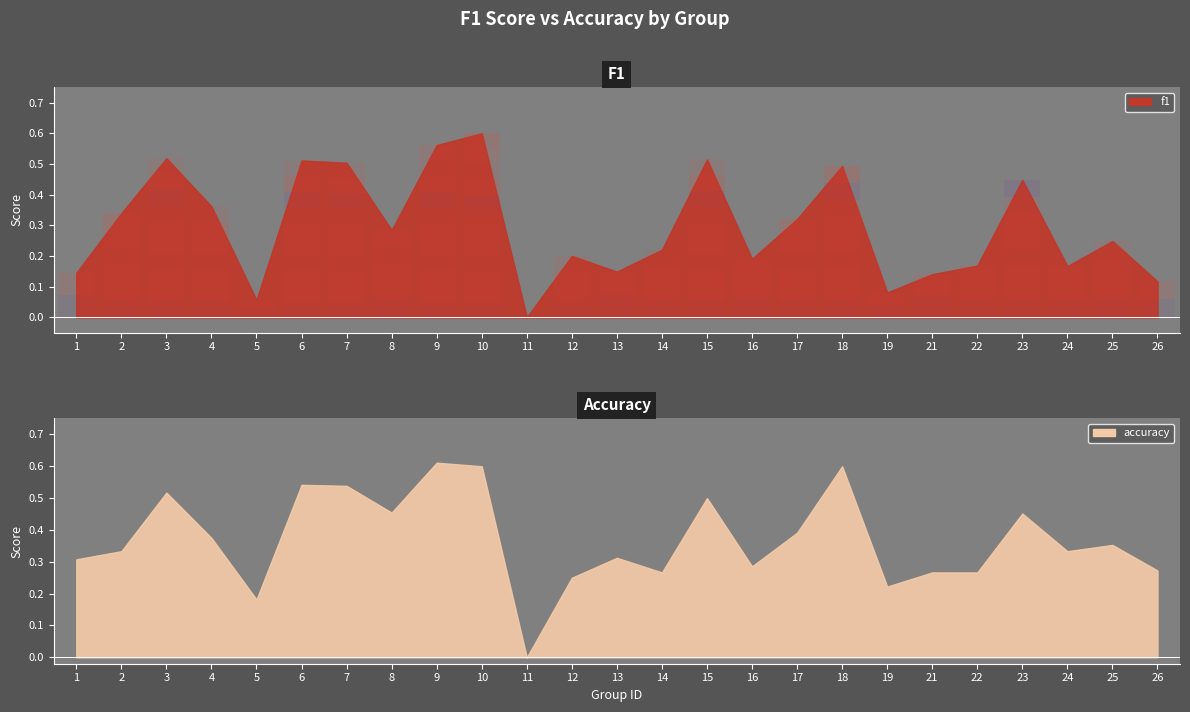

How many intersections are there between f1 and accuracy?

4